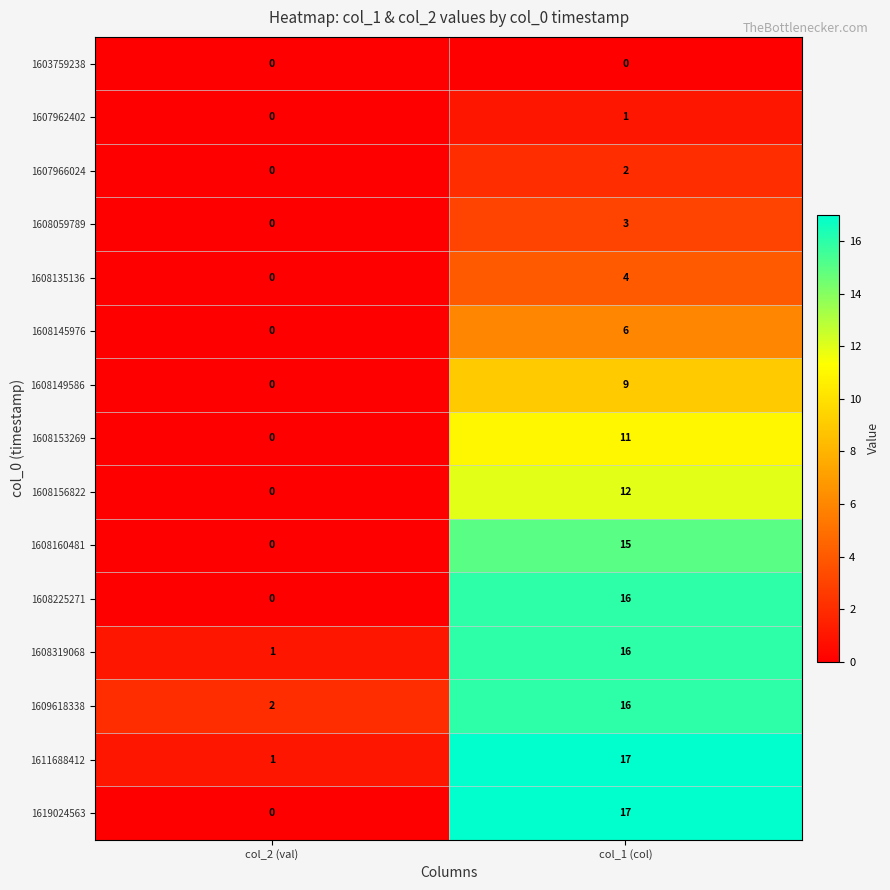

What is the total value across all series at col_1 (col)?

145